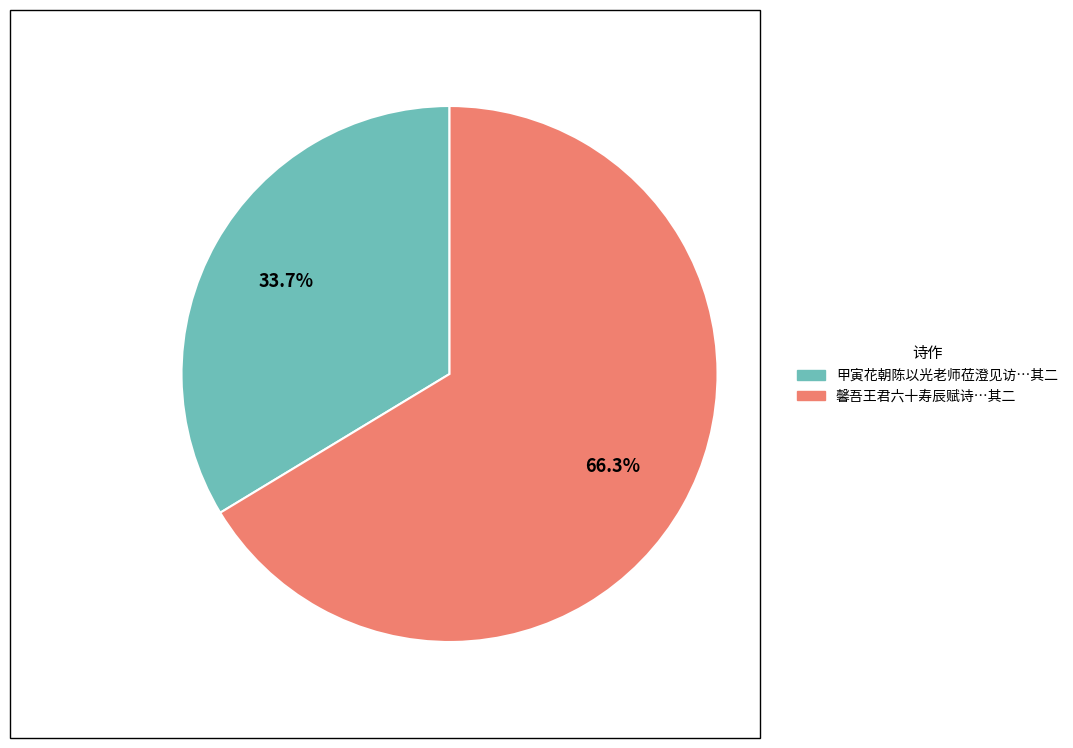

Combined, do 馨吾王君六十寿辰赋诗…其二 and 甲寅花朝陈以光老师莅澄见访…其二 account for over 50%?

Yes